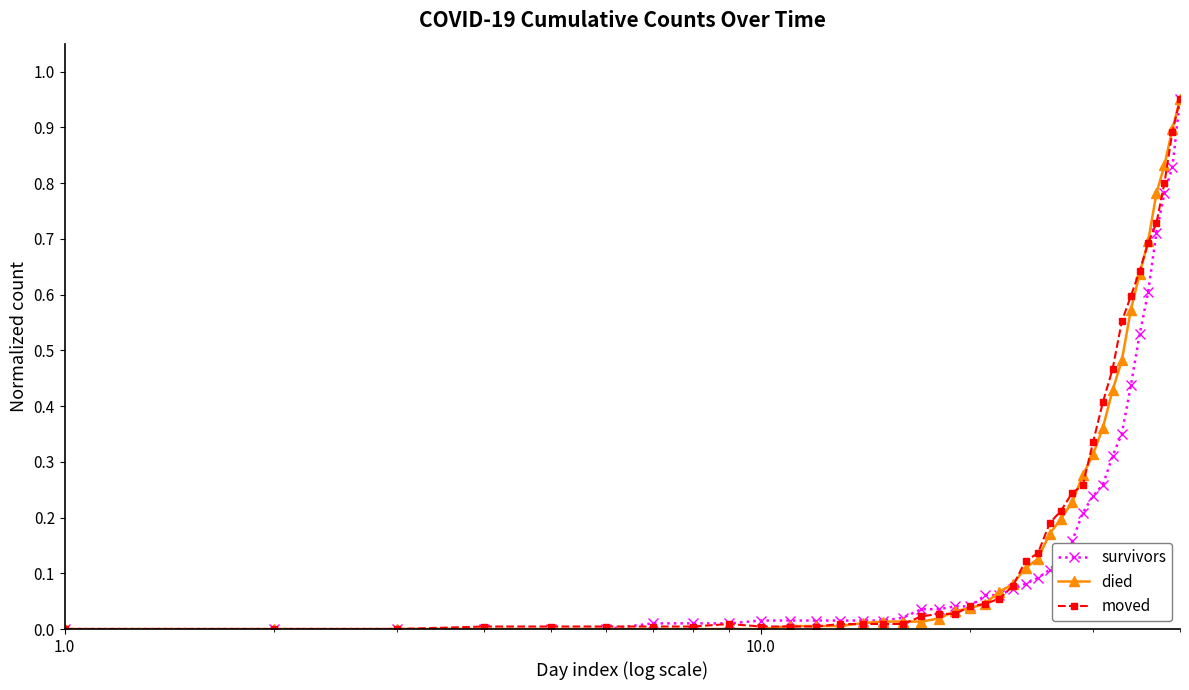

True or false: died has more than 0 interior local peaks.

False